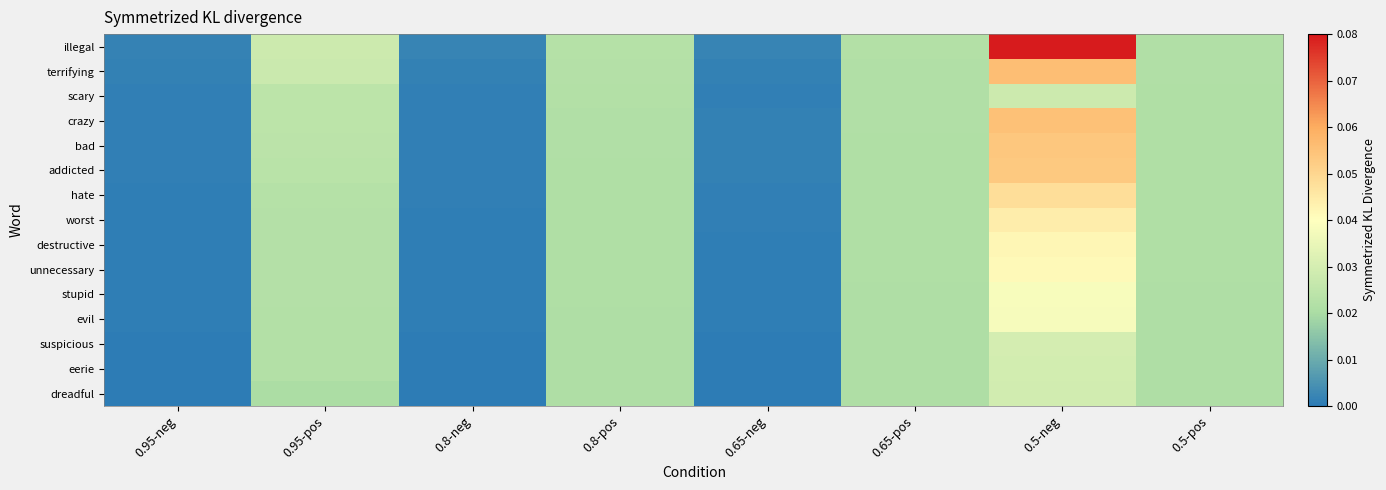

Which series has the largest range (max minus min)?

illegal